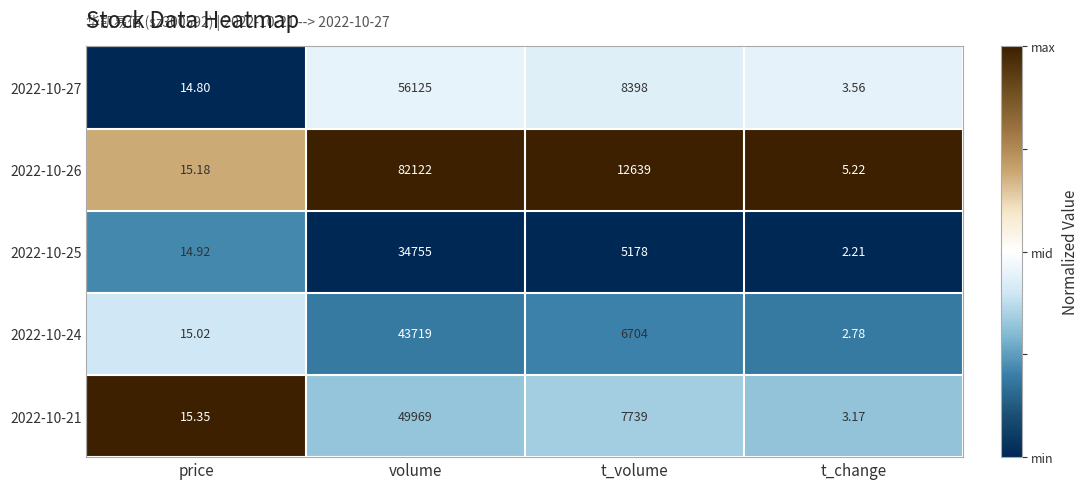

Which series changed the most between price and t_volume?

2022-10-26